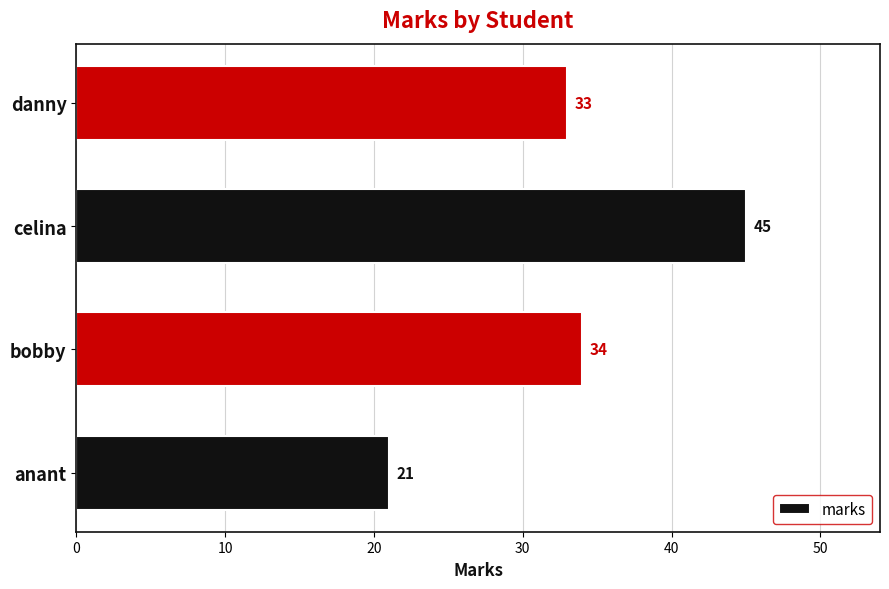

What is the maximum value shown in the chart?

45